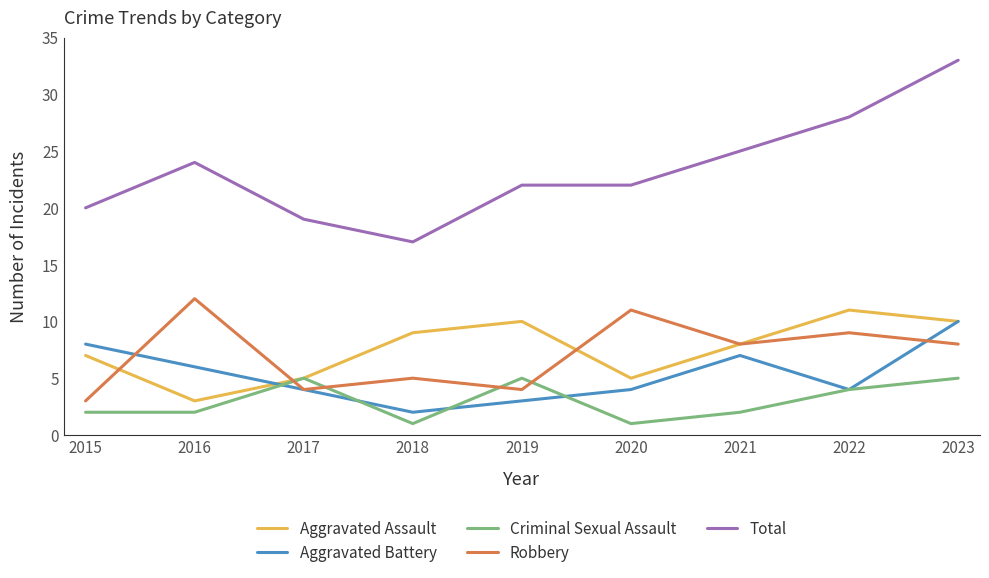

What is the total value across all series at 2018?

34